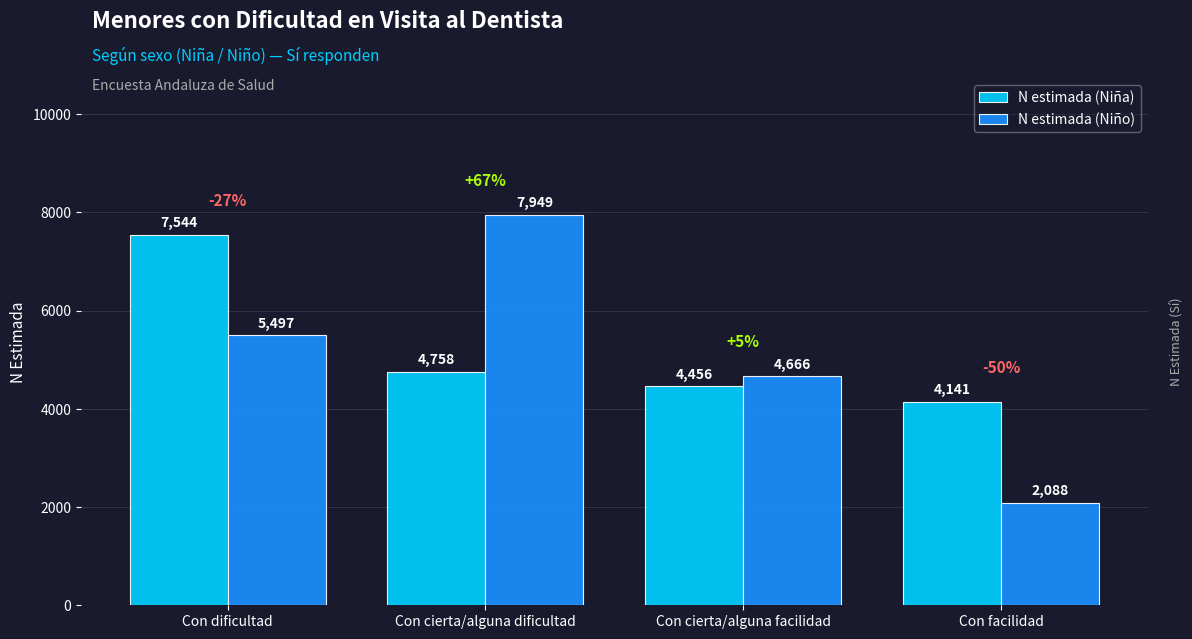

What is the label of the 4th bar from the right?

Con dificultad